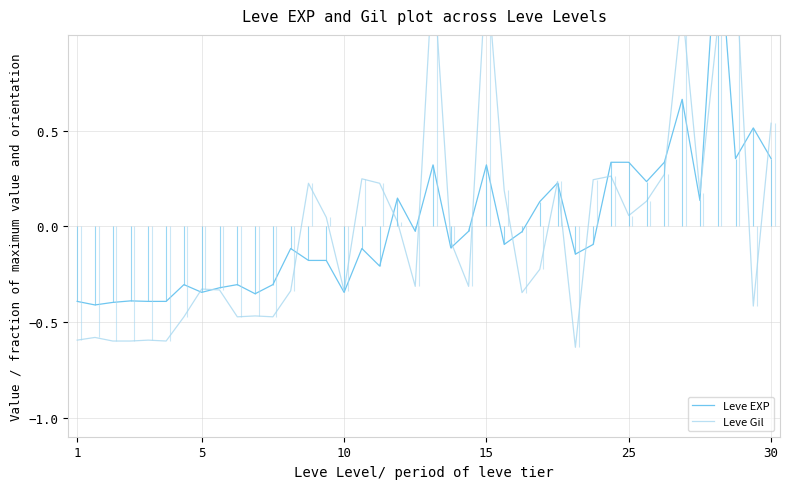

How many interior local peaks does the Leve EXP series have?

12